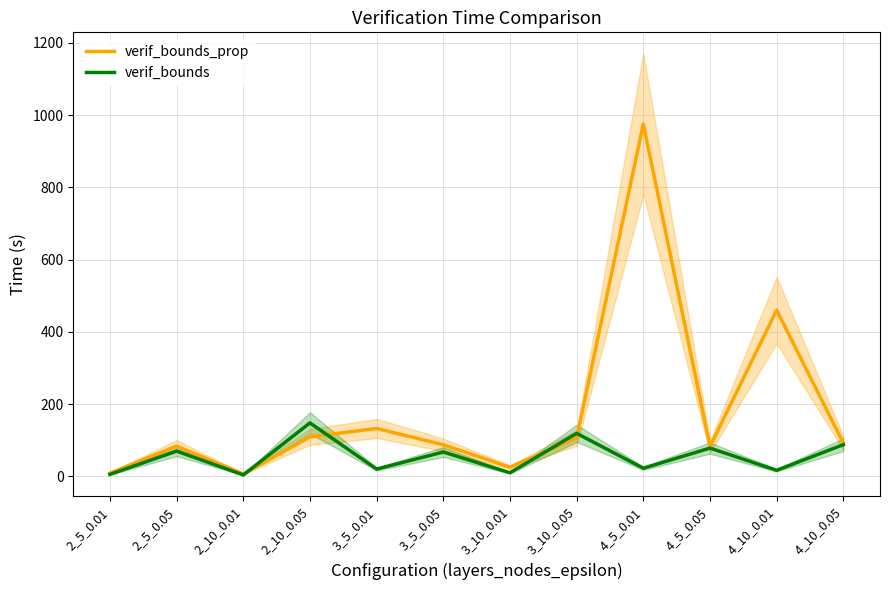

List the labels in order of verif_bounds_prop value, smallest first.

2_10_0.01, 2_5_0.01, 3_10_0.01, 4_5_0.05, 2_5_0.05, 3_5_0.05, 4_10_0.05, 3_10_0.05, 2_10_0.05, 3_5_0.01, 4_10_0.01, 4_5_0.01